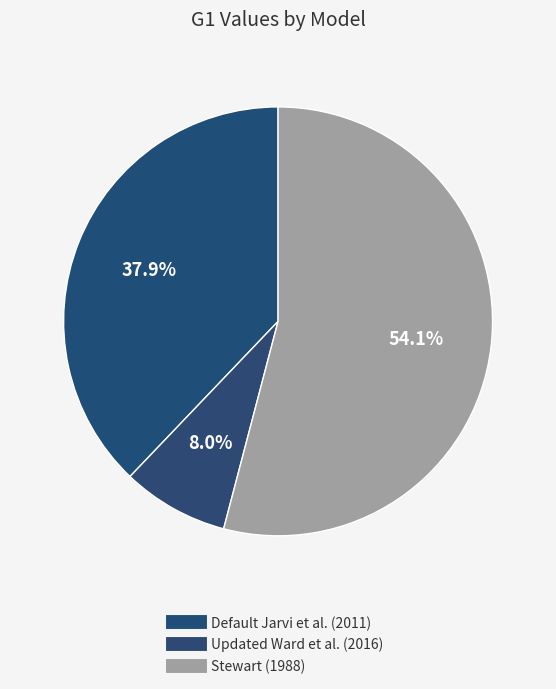

How many segments does this pie chart have?

3